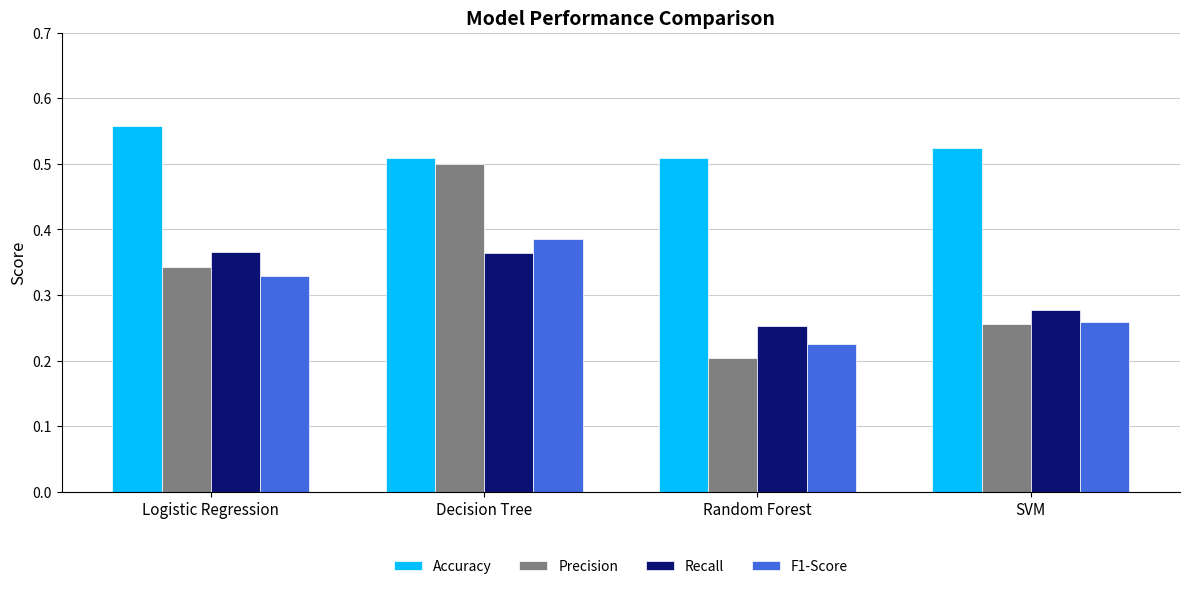

Which series has the largest total across all categories?

Accuracy